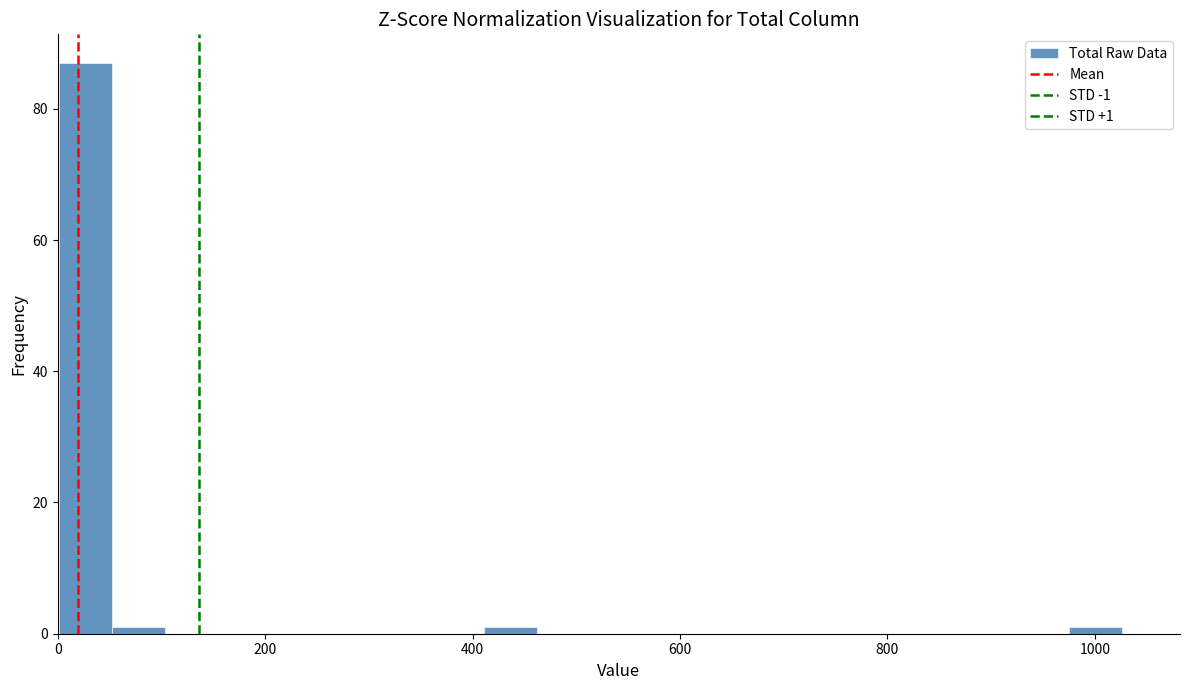

Around what value on the x-axis is the tallest bar? Give the approximate position of its centre, as read against the axis.

20